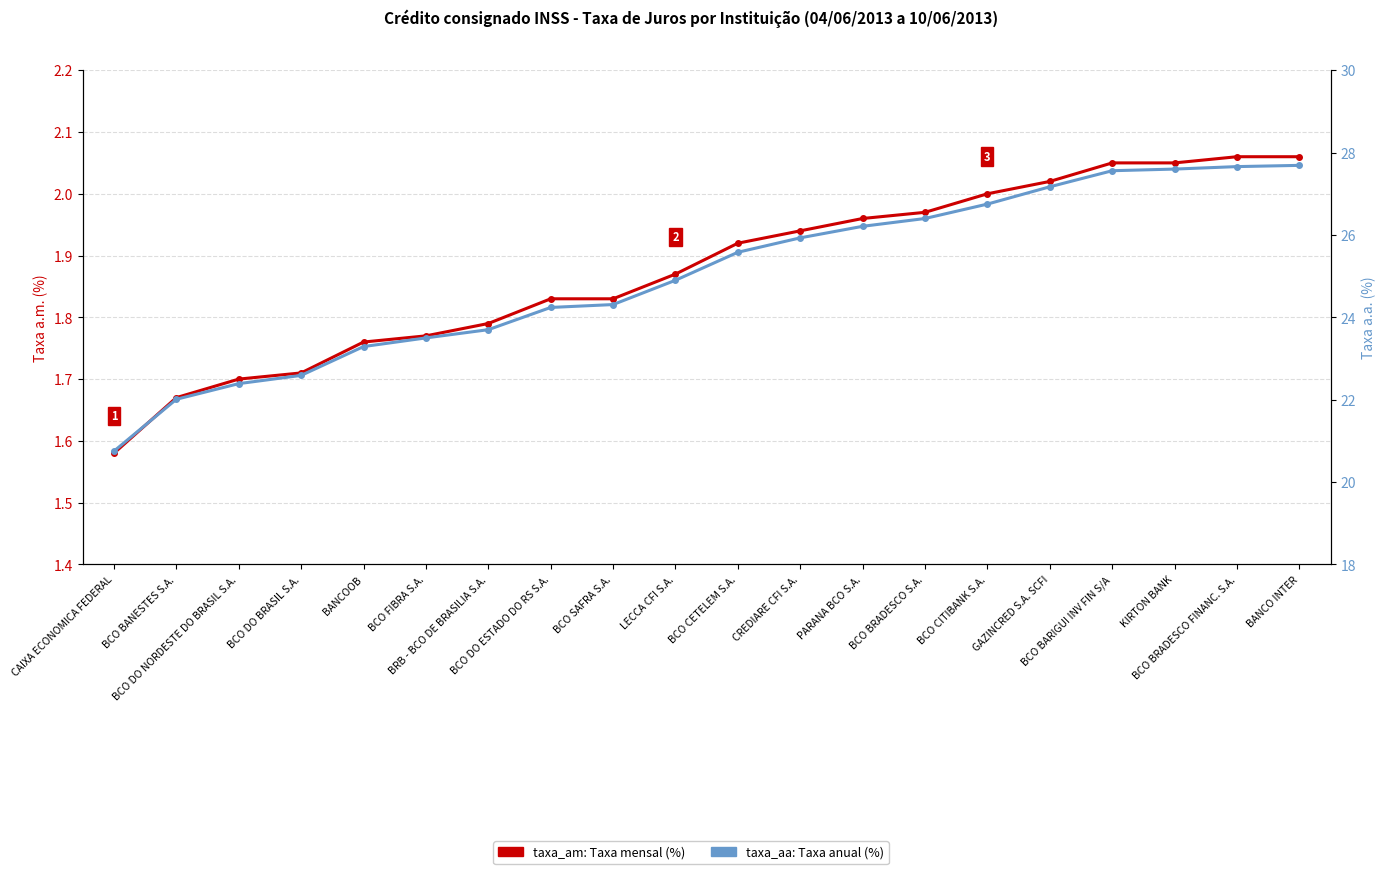

Where is taxa_am nearest to the value 1?

CAIXA ECONOMICA FEDERAL